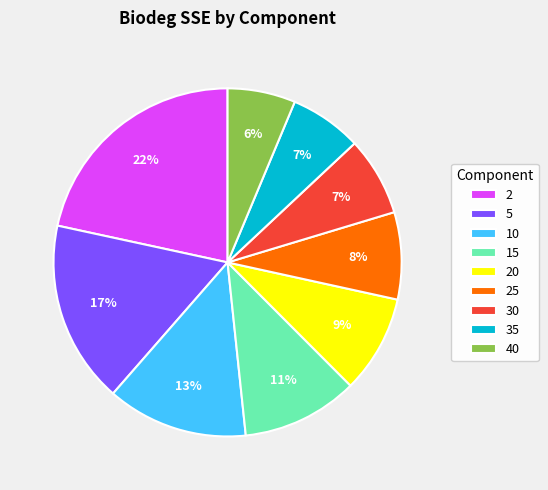

To the nearest percent, what is the difference between the 20 and 25 slice percentages?

1%